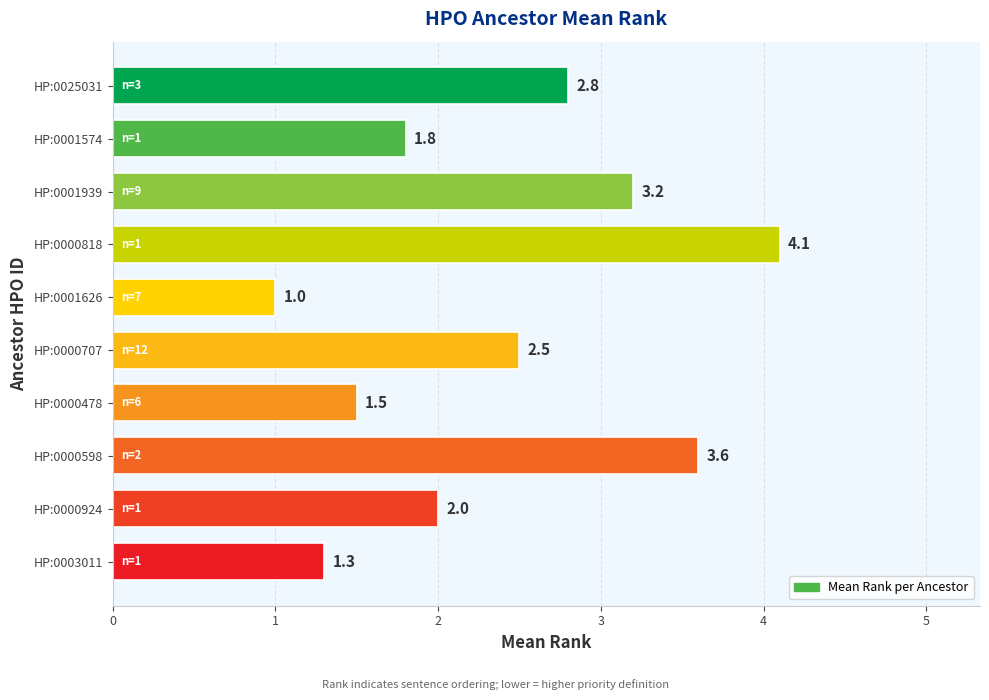

List the labels in order of value, smallest first.

HP:0001626, HP:0003011, HP:0000478, HP:0001574, HP:0000924, HP:0000707, HP:0025031, HP:0001939, HP:0000598, HP:0000818